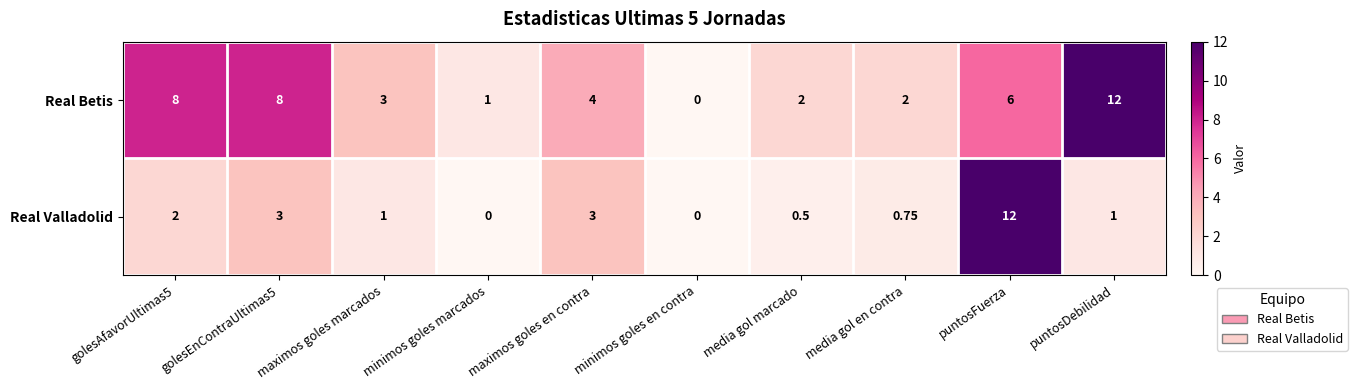

At puntosDebilidad, list the series in order from smallest to largest.

Real Valladolid, Real Betis